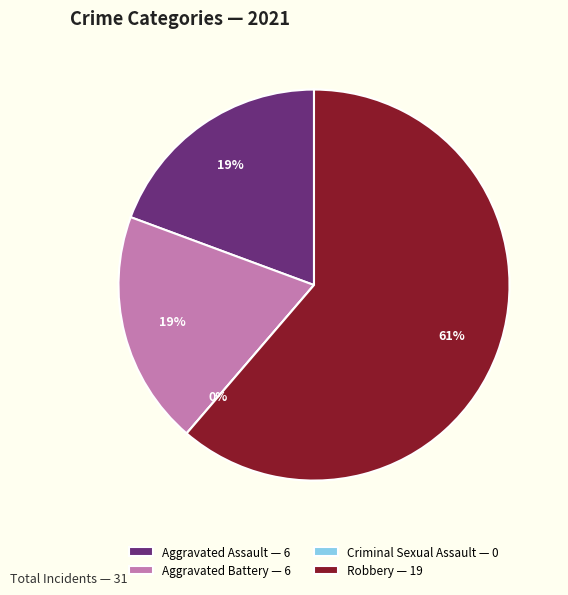

To the nearest percent, what is the difference between the largest and smallest slice percentages?

61%